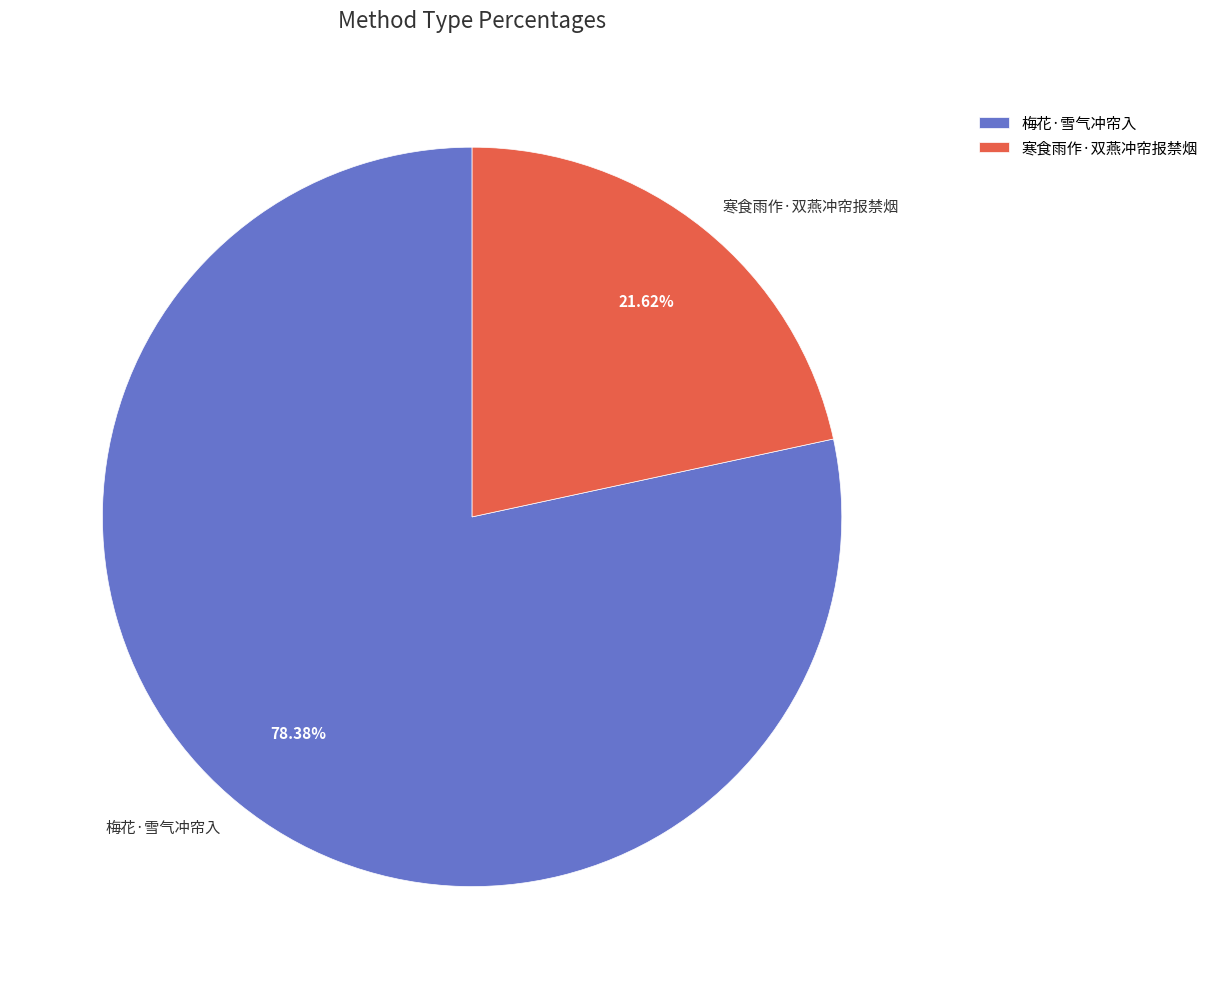

What is the largest slice in the pie chart?

梅花·雪气冲帘入